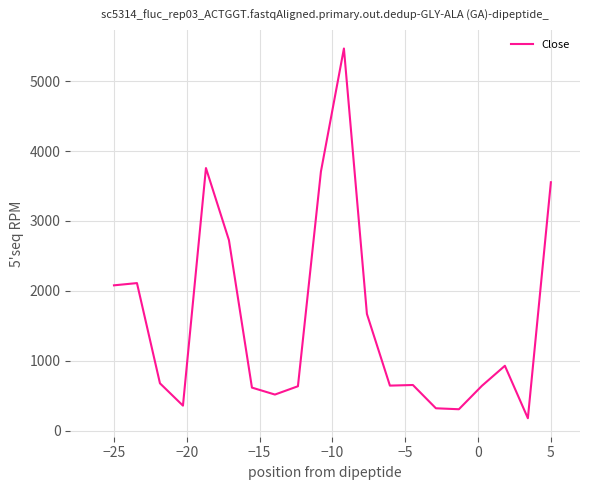

What is the minimum value shown in the chart?

181.2